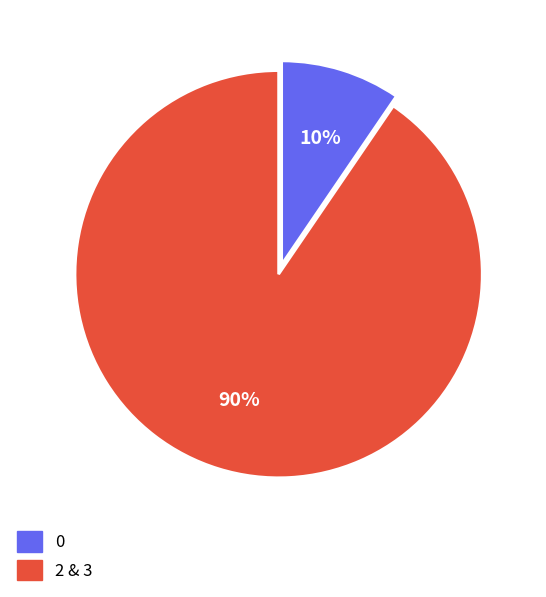

Is there a majority slice in this chart?

Yes